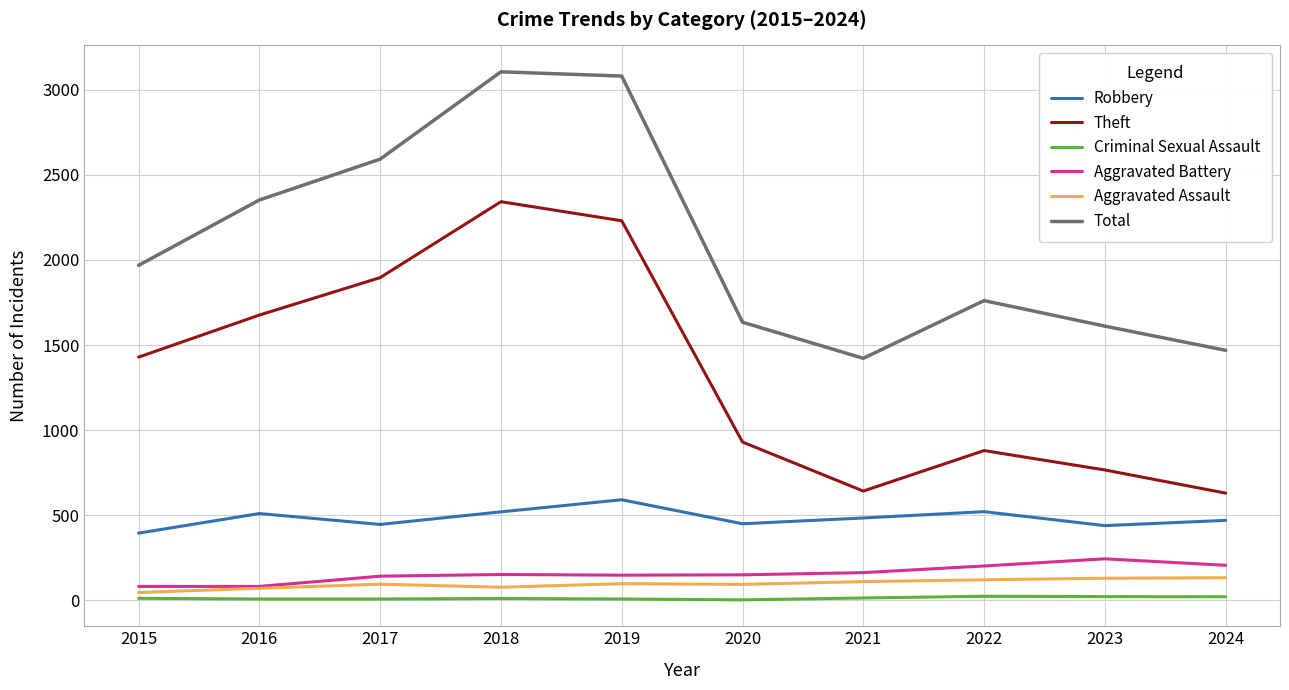

Which series changed the most between 2017 and 2022?

Theft